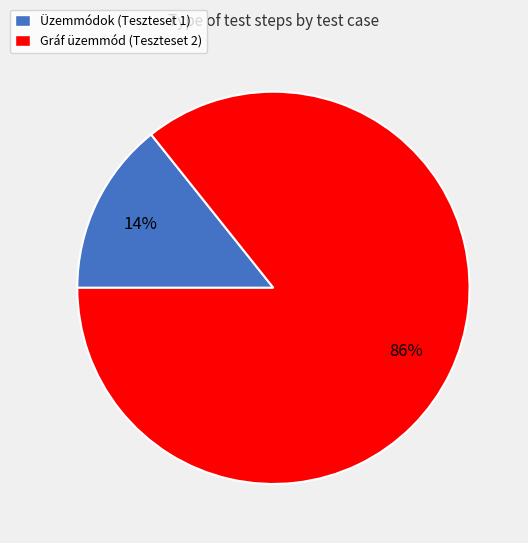

What is the majority slice?

Gráf üzemmód (Teszteset 2)